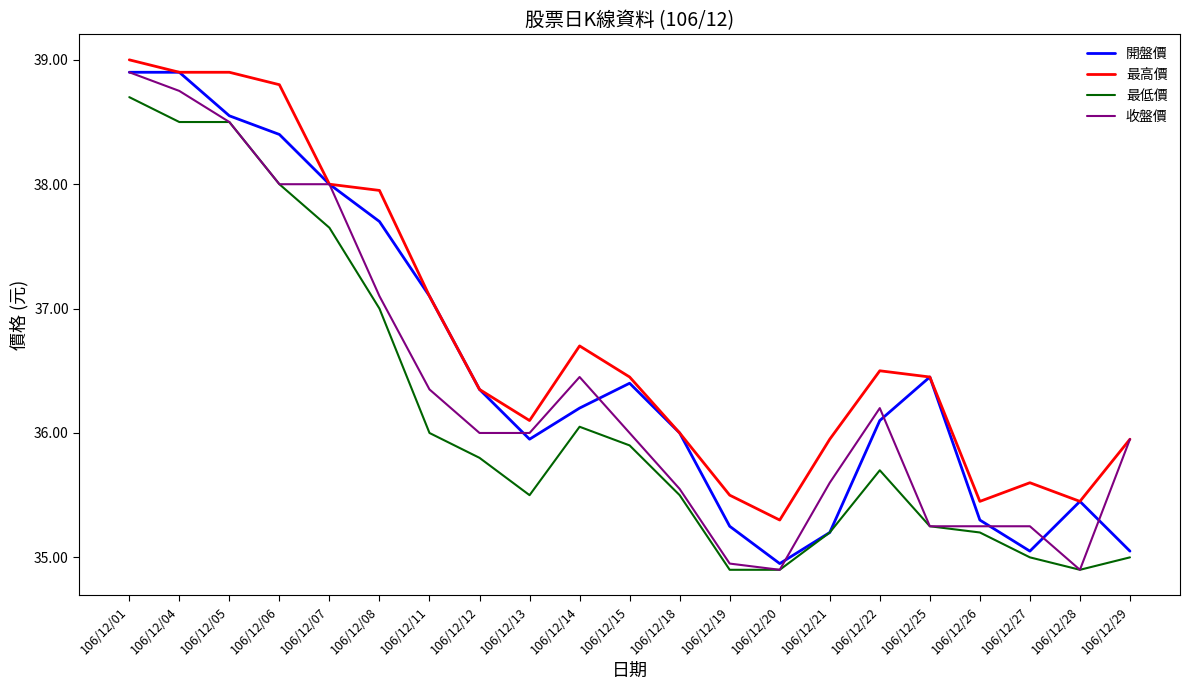

What is the maximum value shown in the chart?

39.0